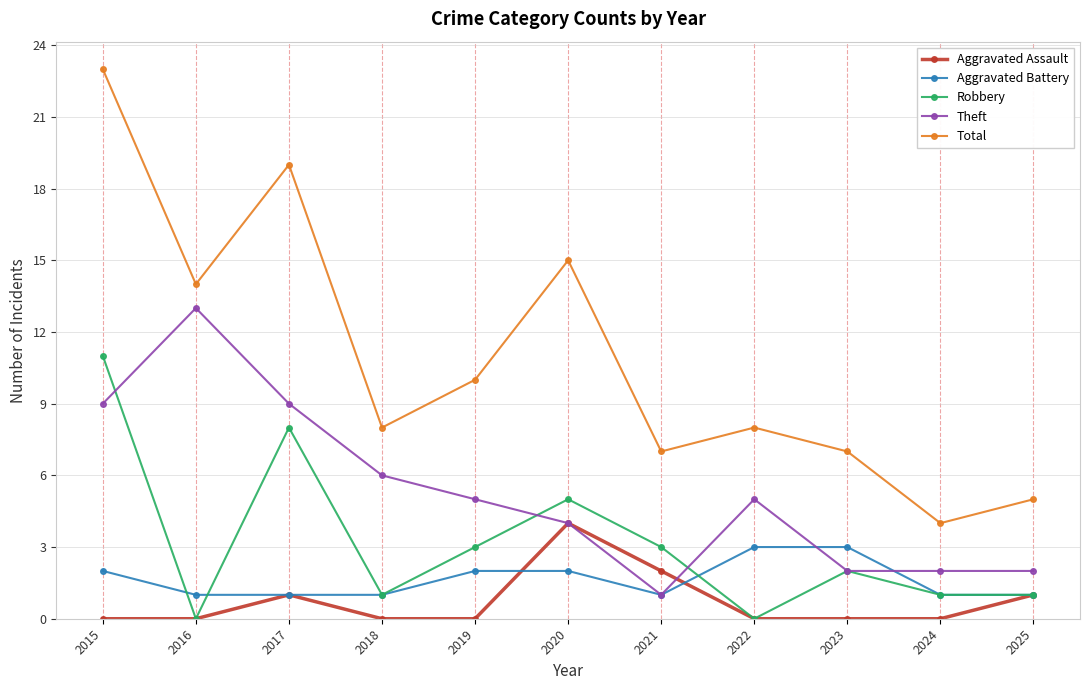

Reading right to left, what are all the values shown in this chart?

Aggravated Assault: 1	0	0	0	2	4	0	0	1	0	0
Aggravated Battery: 1	1	3	3	1	2	2	1	1	1	2
Robbery: 1	1	2	0	3	5	3	1	8	0	11
Theft: 2	2	2	5	1	4	5	6	9	13	9
Total: 5	4	7	8	7	15	10	8	19	14	23